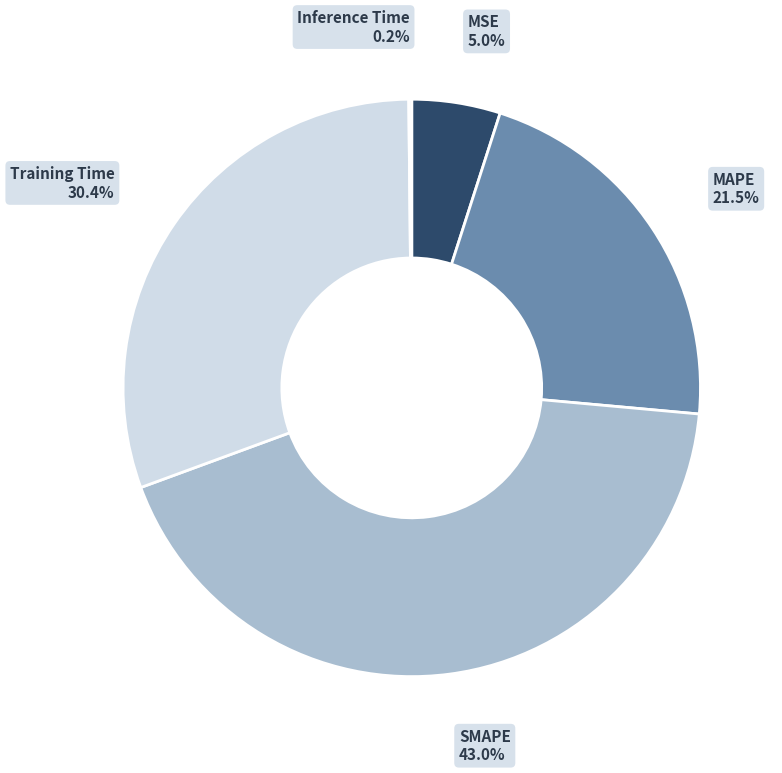

What is the largest slice in the pie chart?

SMAPE